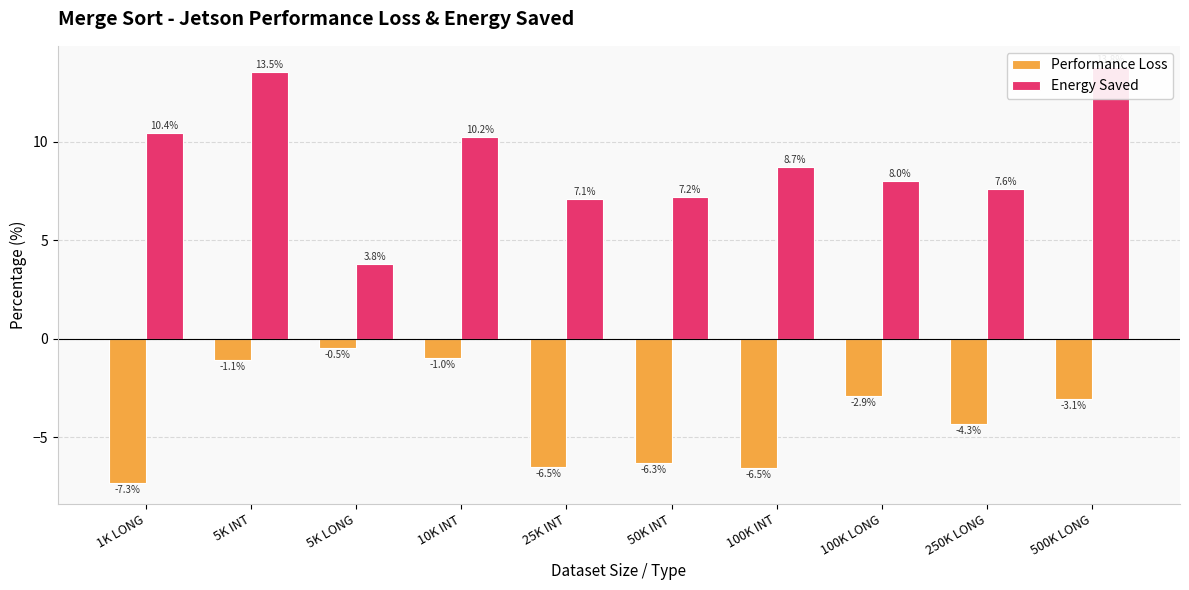

Which series has the largest total across all categories?

Energy Saved